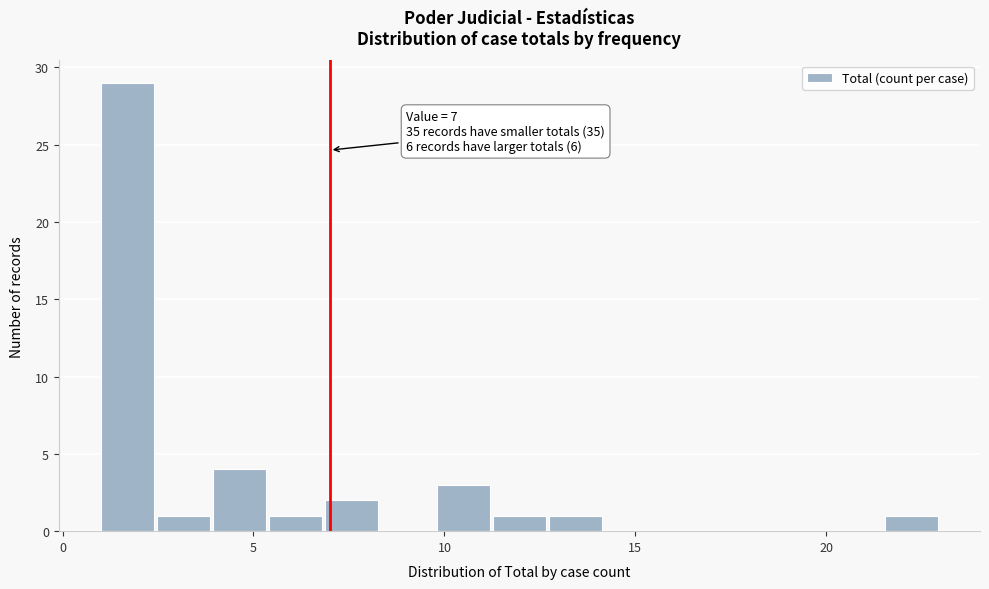

Around what value on the x-axis is the tallest bar? Give the approximate position of its centre, as read against the axis.

1.5